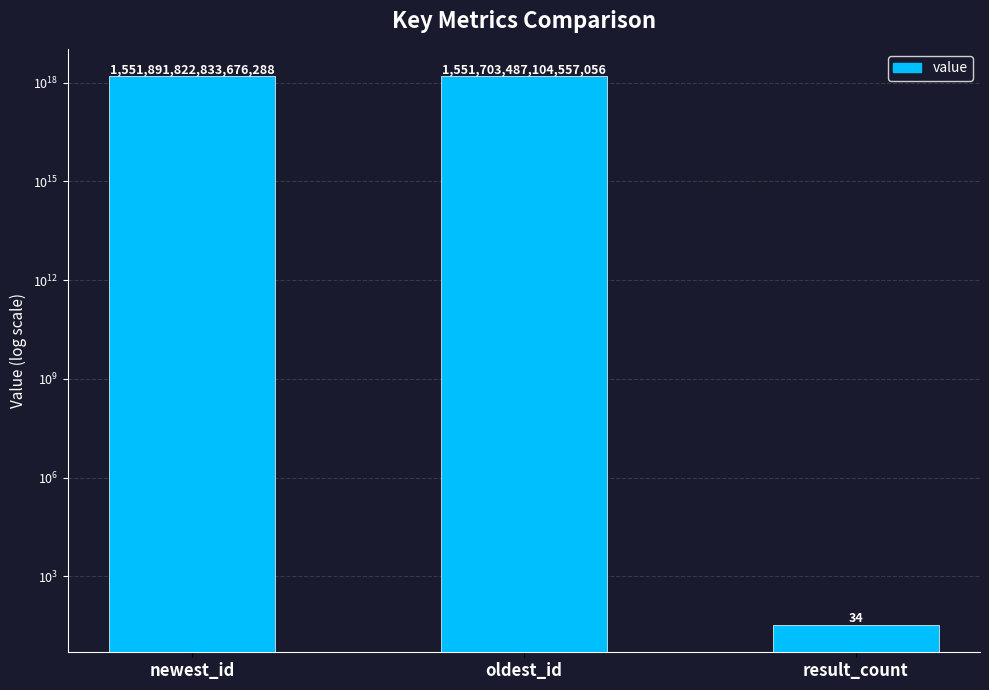

How many bars are there in total?

3